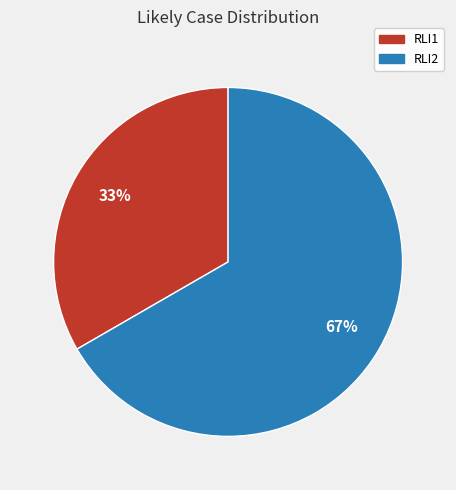

True or false: RLI2 accounts for 81% of the total.

False